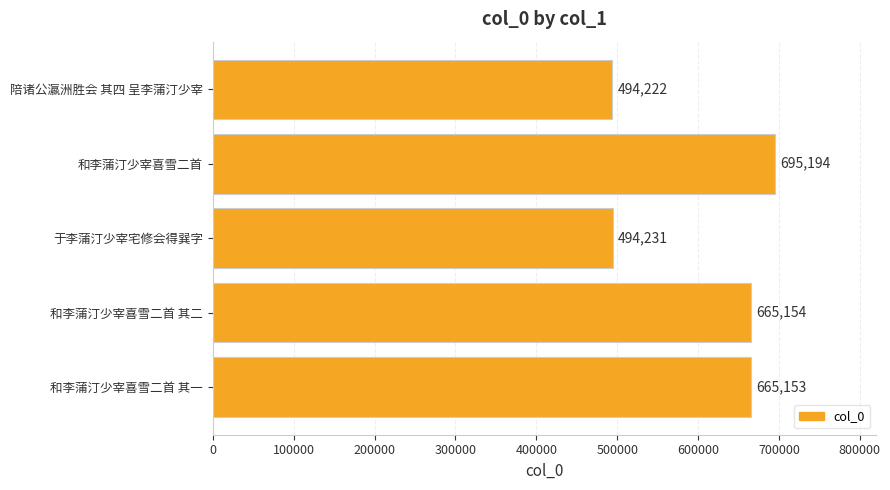

The chart shows a value of 494231 at 于李蒲汀少宰宅修会得巽字. True or false?

True